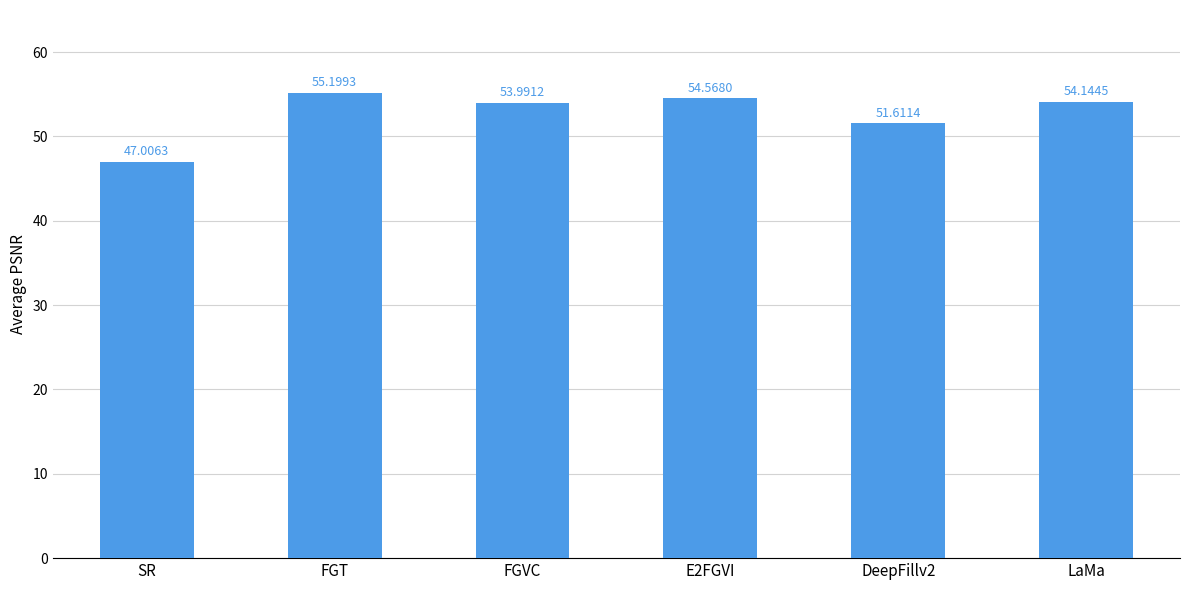

The chart shows a value of 54.6 at E2FGVI. True or false?

True